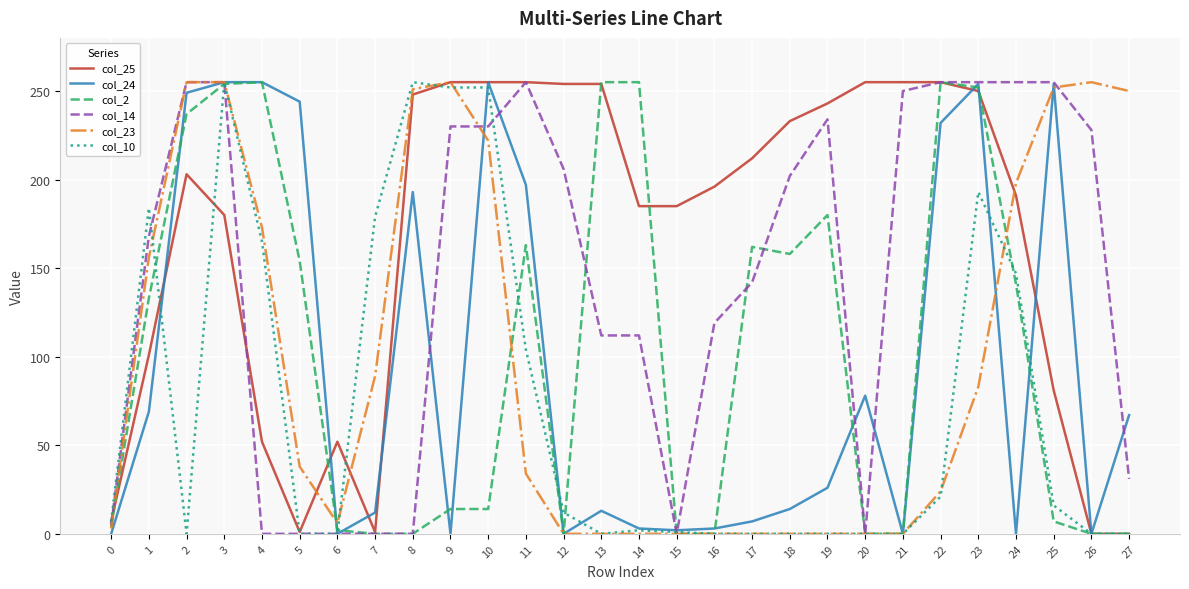

Read the col_2 value at 17.

162